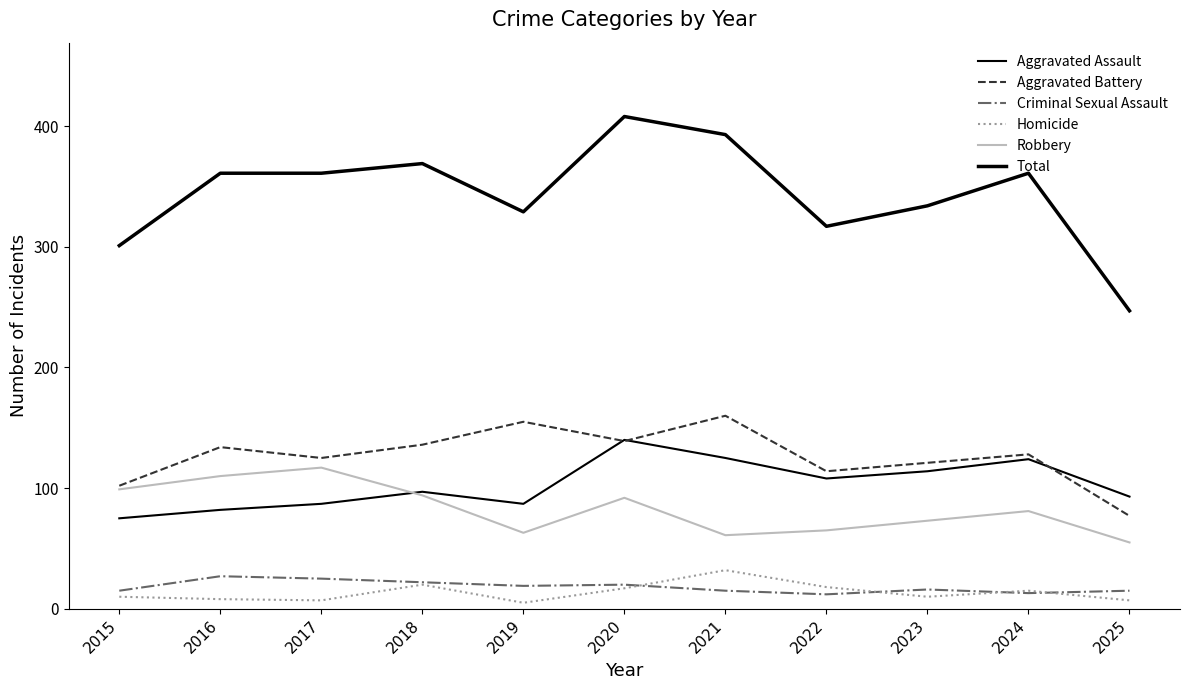

Where is the first local maximum for Homicide?

2018